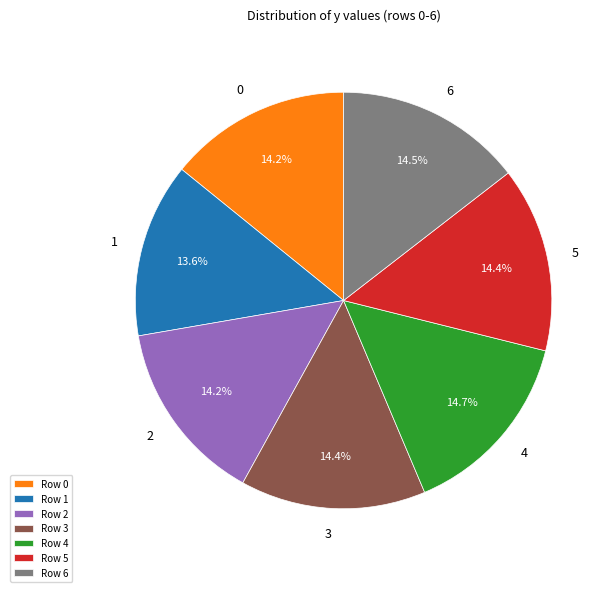

What is the total percentage of Row 6 and Row 0?

28.7%